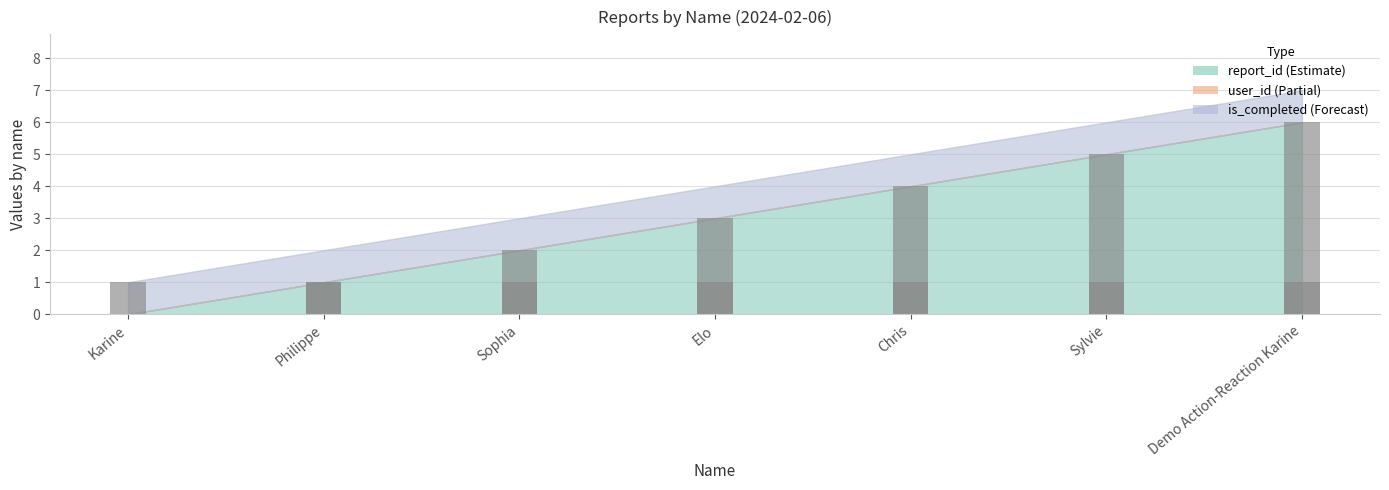

What is the spread (max minus min) of values at Demo Action-Reaction Karine?

6